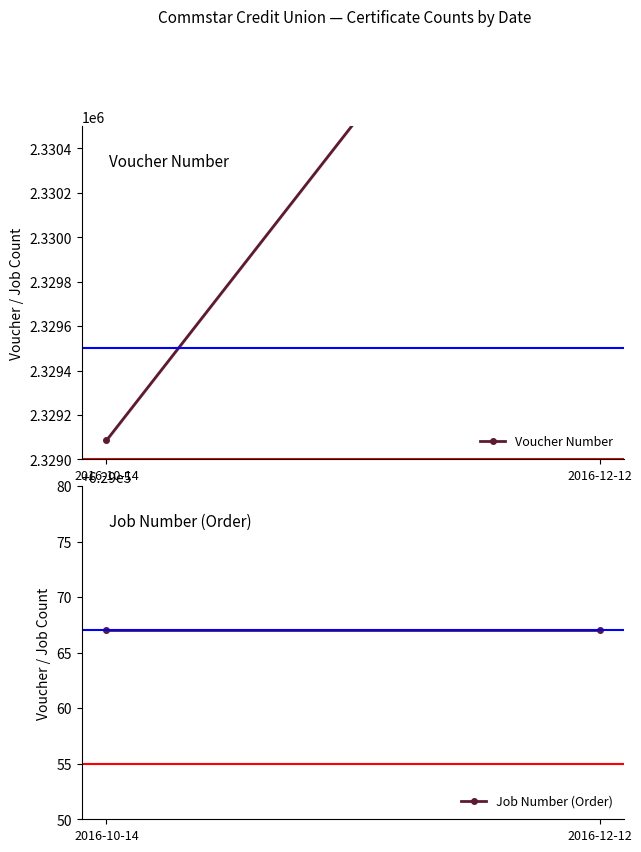

What is the value of the Voucher Number point at the 1st from the left?

2329085.5